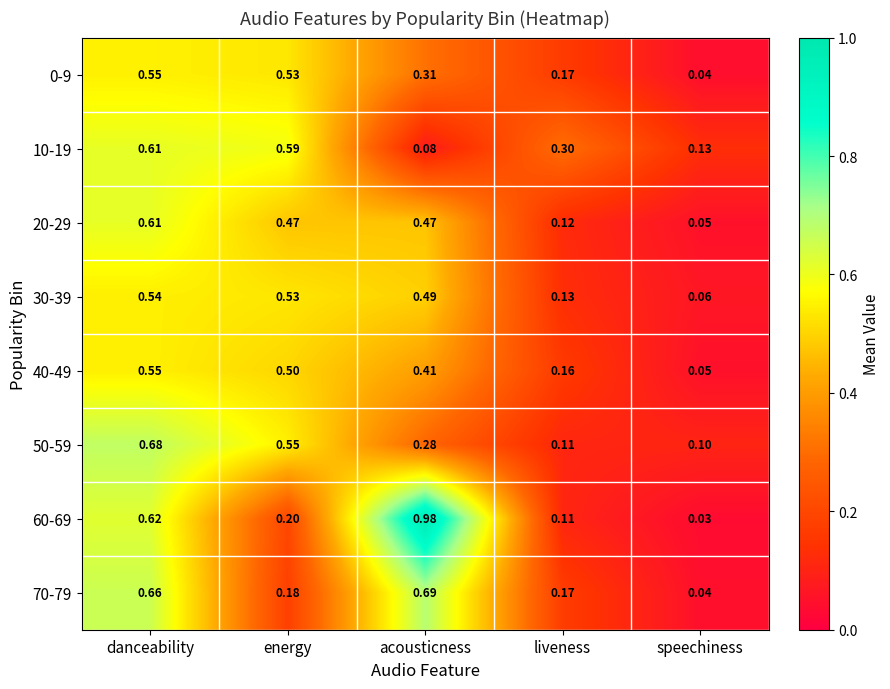

At which category does the chart reach its peak across all series?

acousticness